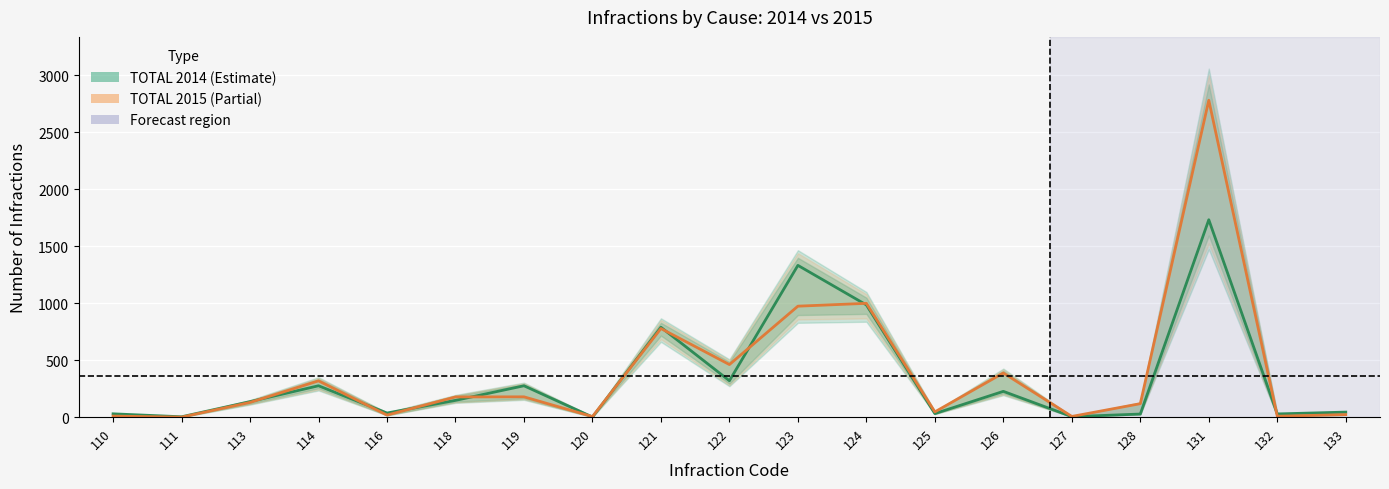

Which series changed the most between 110 and 127?

TOTAL 2014